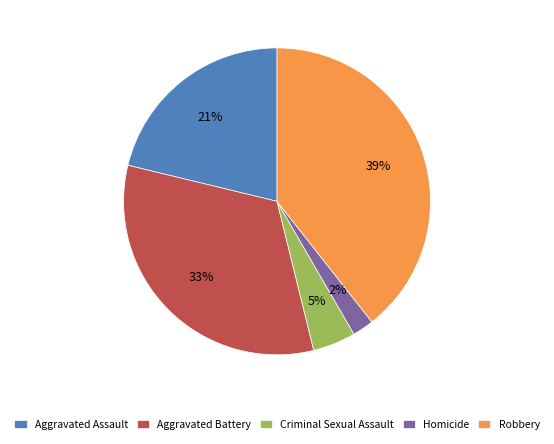

Is the sum of Criminal Sexual Assault and Homicide greater than half?

No